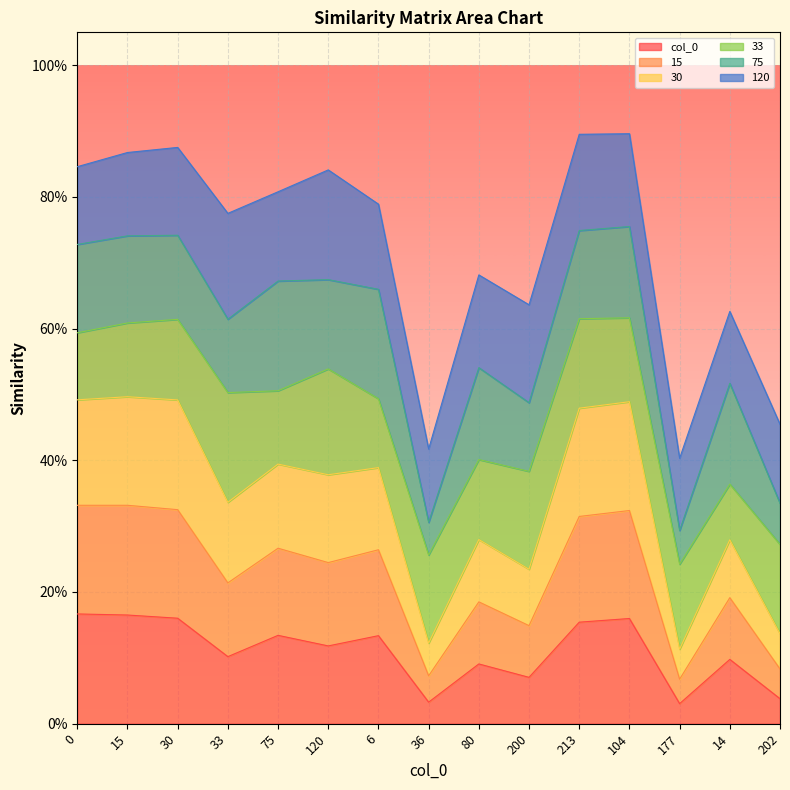

At which label is col_0 closest to 0?

177